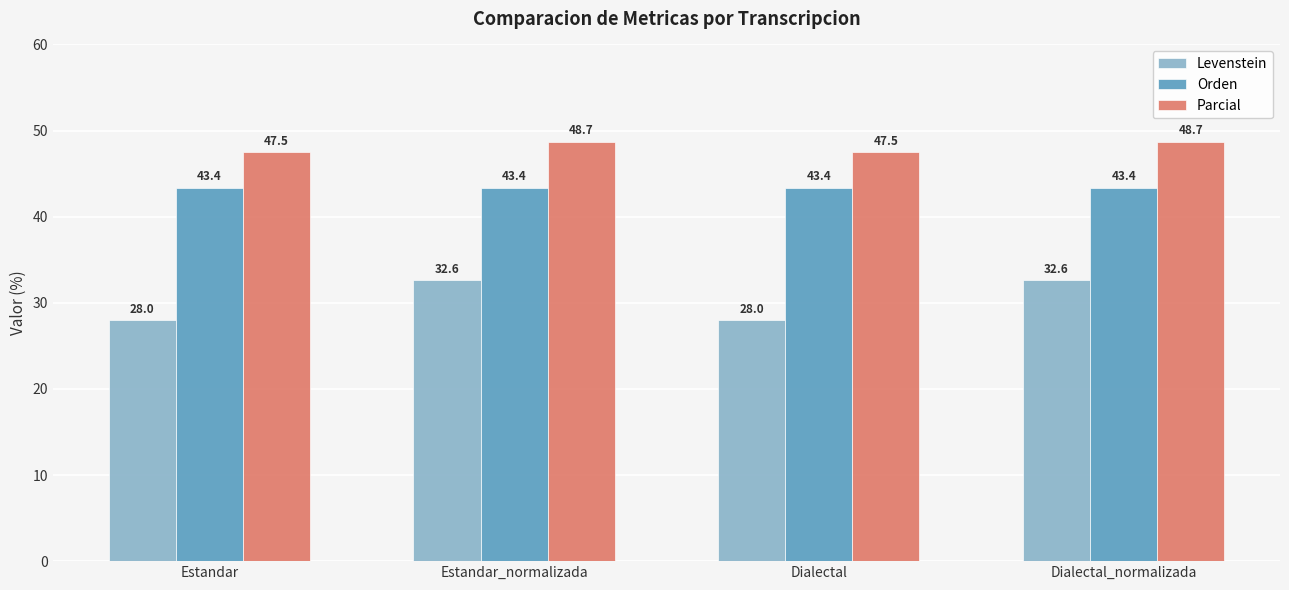

What is the maximum value shown in the chart?

48.7